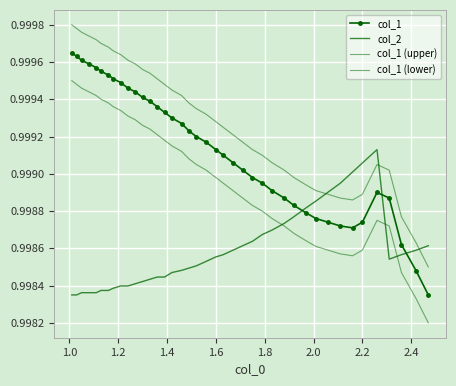

True or false: col_1 and col_1 (upper) cross at least once.

False